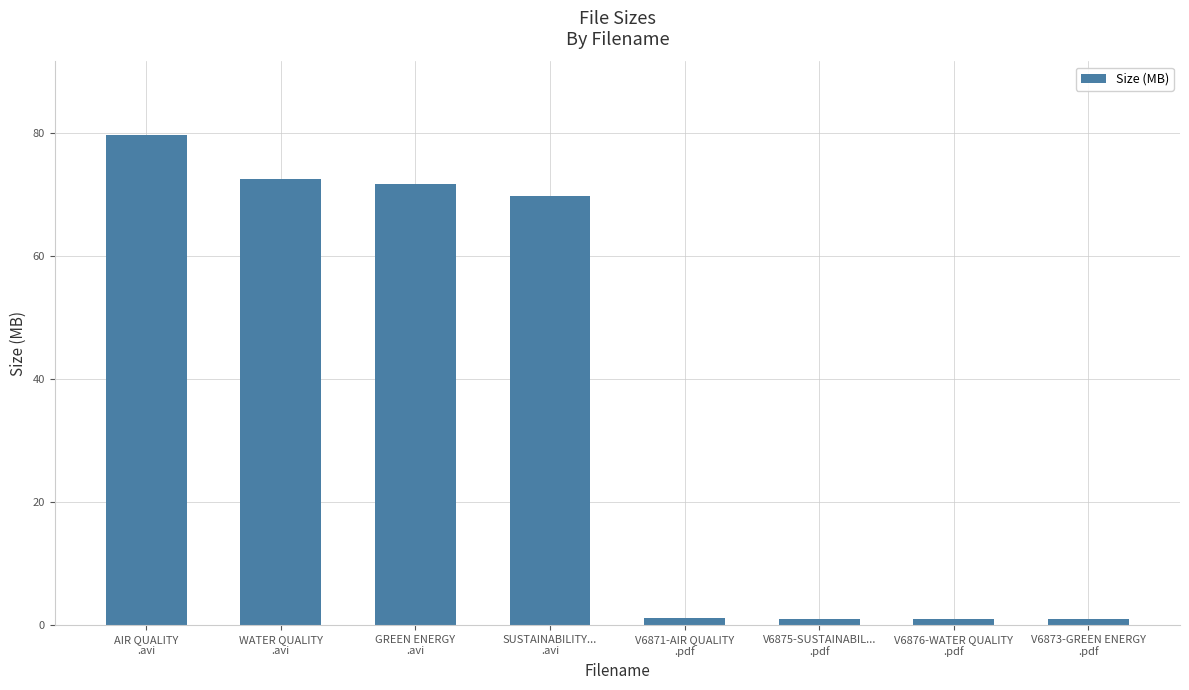

What is the value of the 3rd bar from the left?

71.7